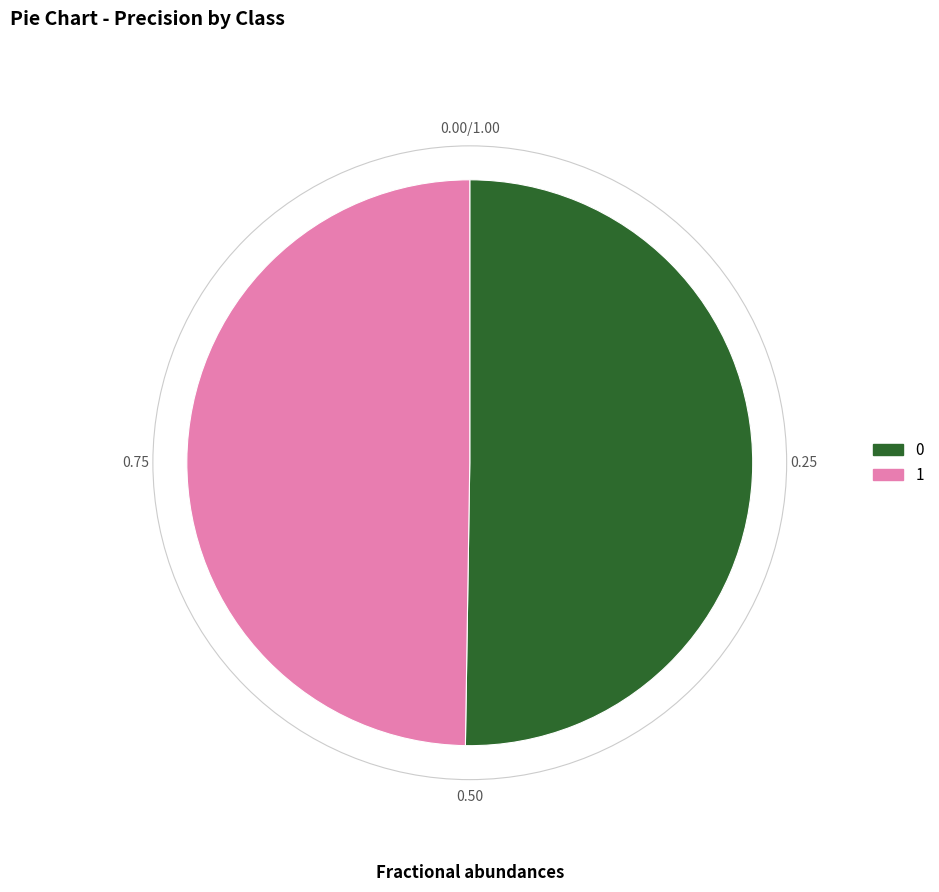

Do 1 and 0 together represent more than half of the pie?

Yes